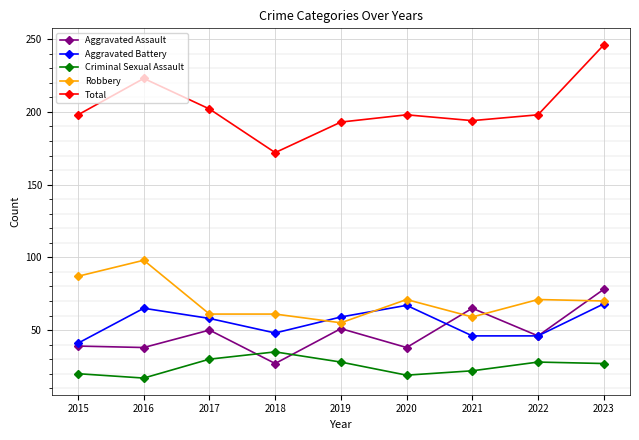

Is it true that Total equals 355 at 2017?

False